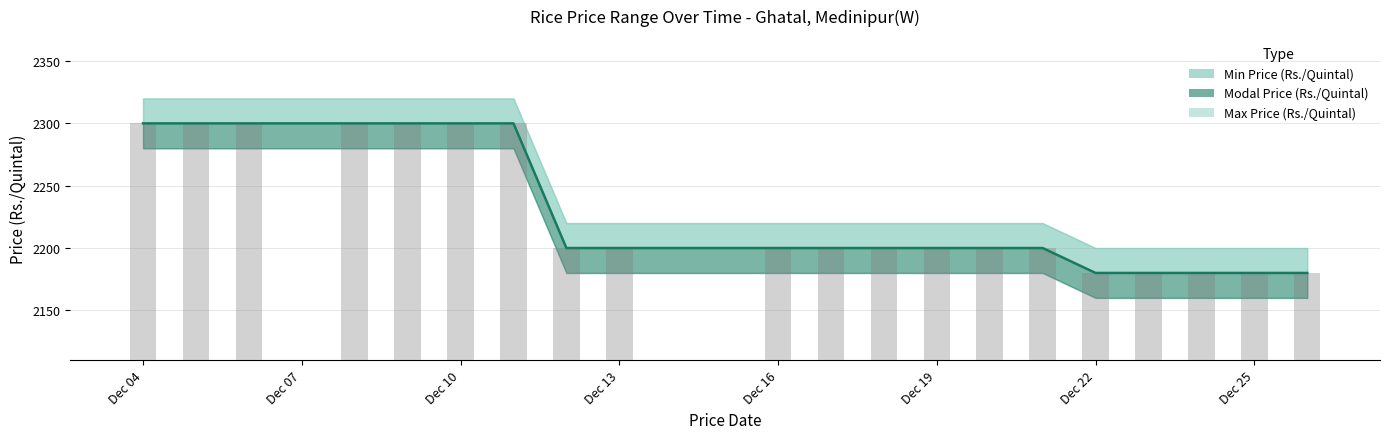

The Modal Price (Rs./Quintal) series shows 2200 at Dec 13. True or false?

True